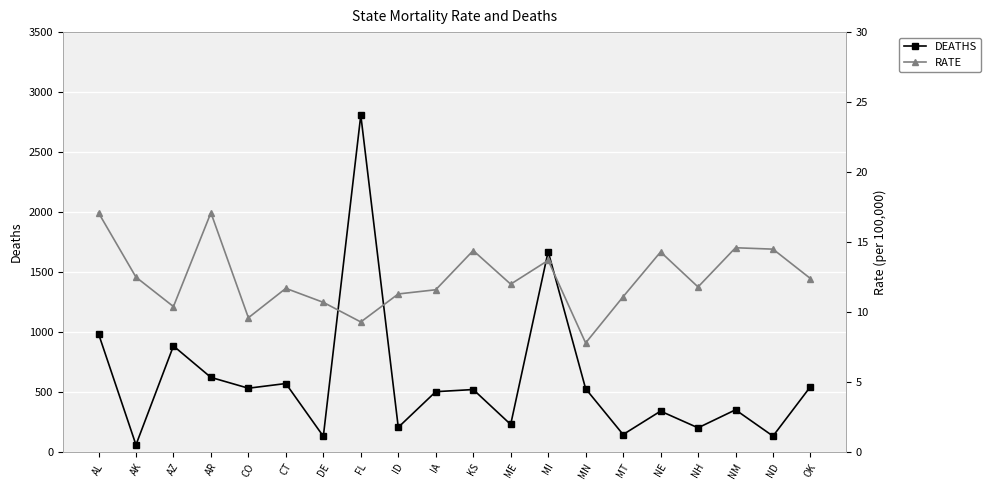

Which has a higher value, CO or KS?

CO